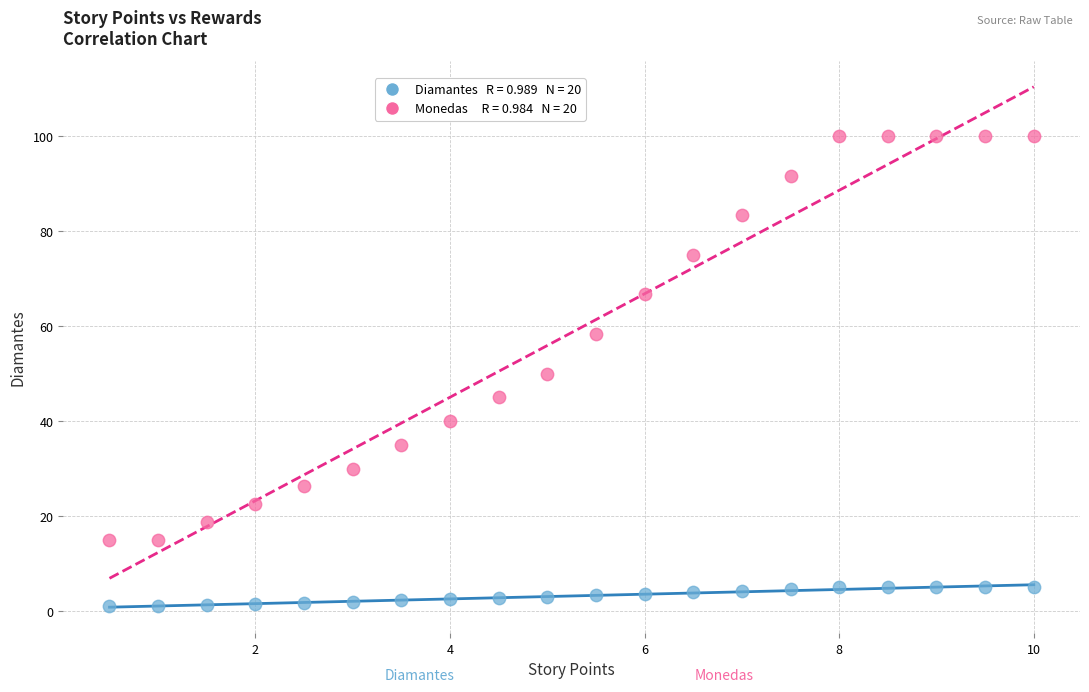

Across all data points, what is the range of Y values (max minus min)?

99.0